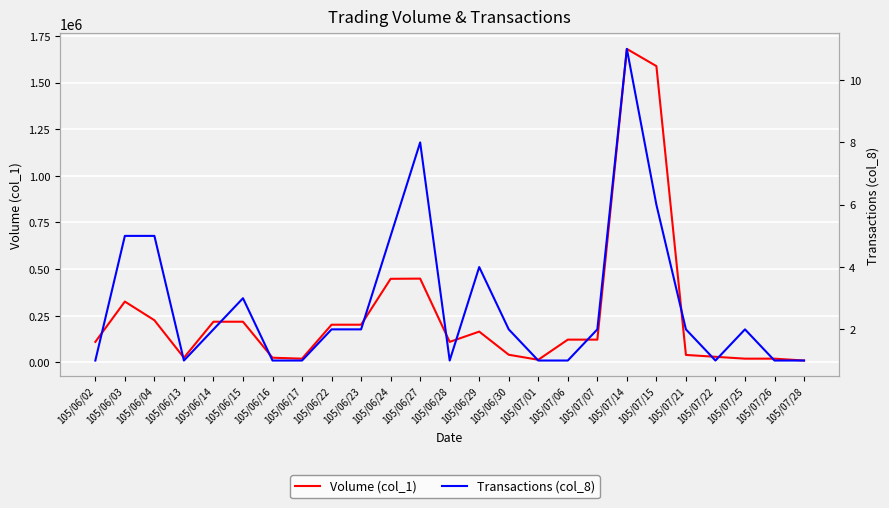

At which category does Transactions (col_8) reach its first local peak?

105/06/15